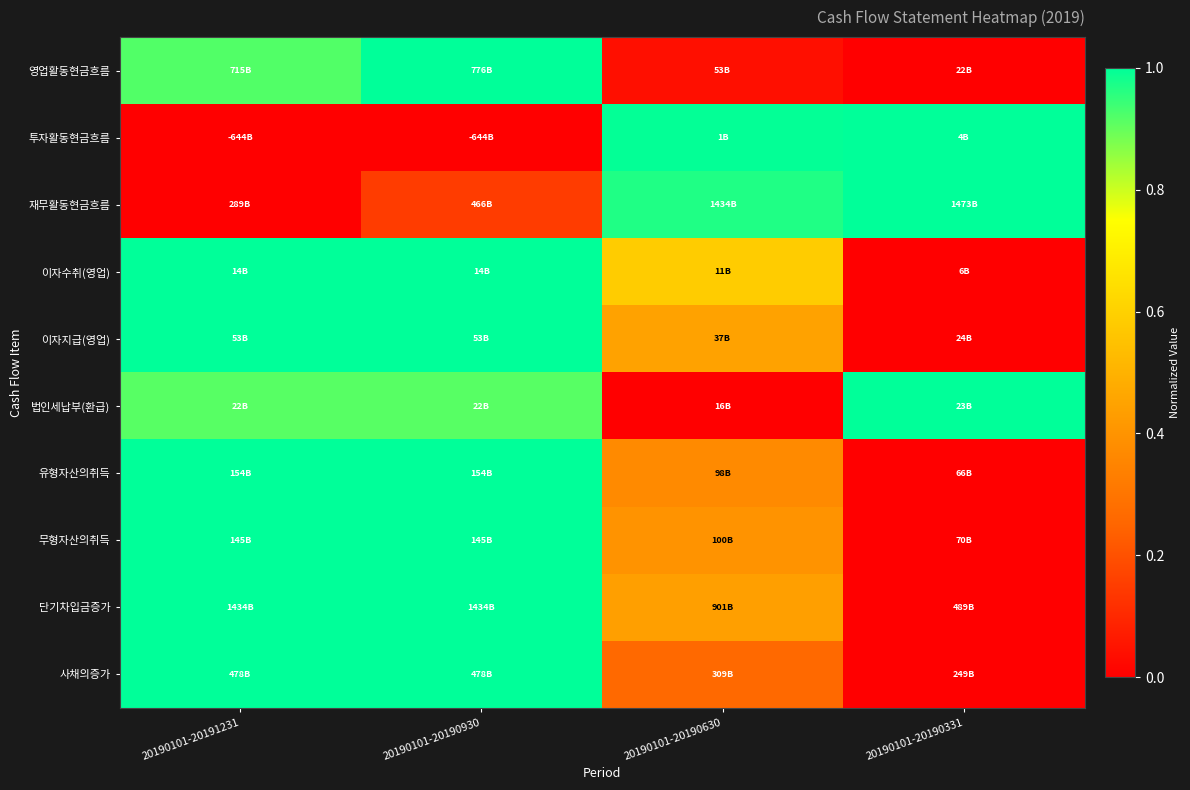

Which series changed the most between 20190101-20191231 and 20190101-20190930?

재무활동현금흐름